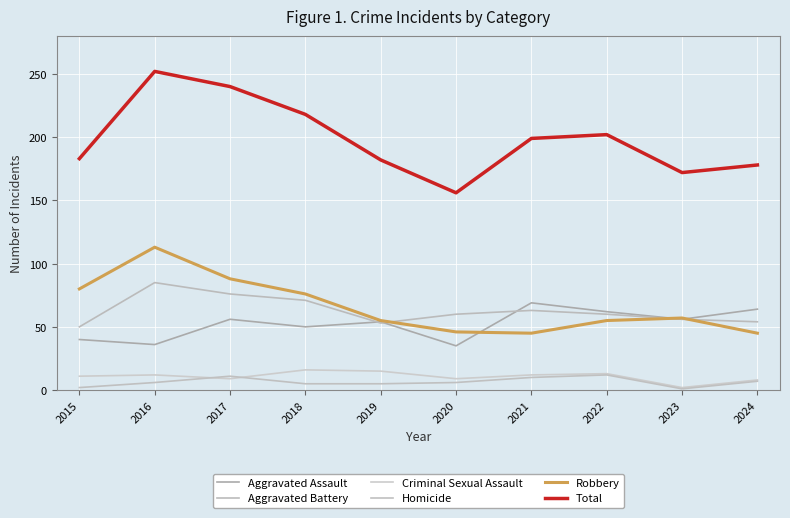

How many values in the Criminal Sexual Assault series are below 12?

5